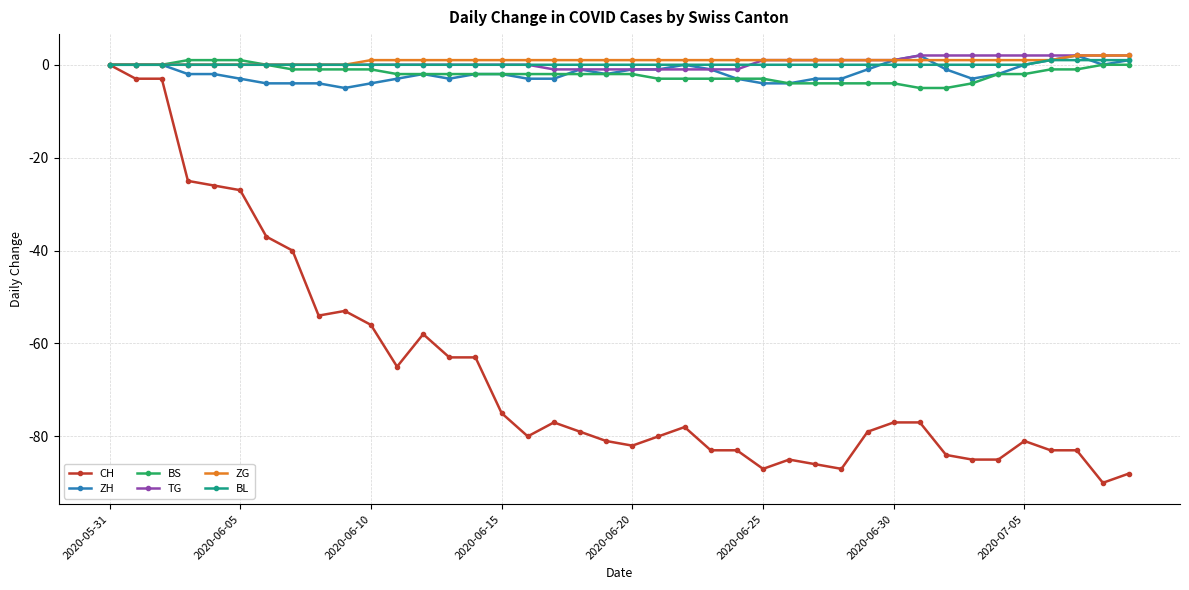

What is the smallest value displayed?

-90